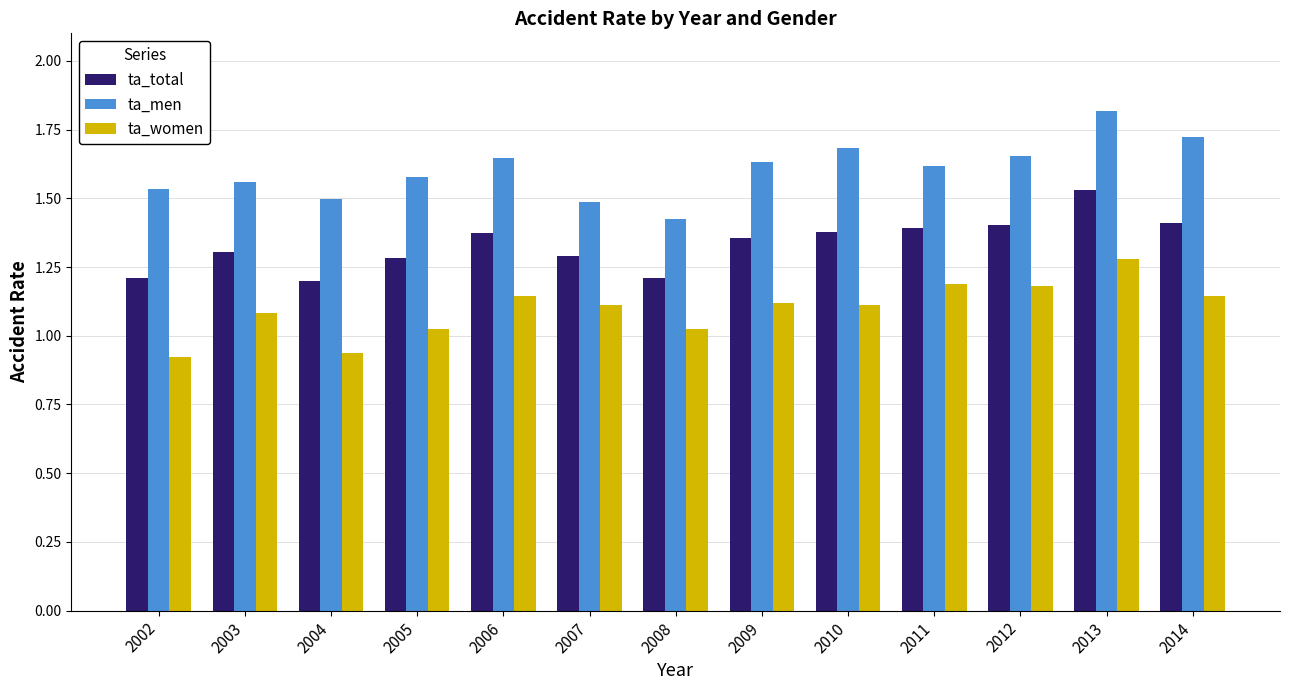

What is the spread (max minus min) of values at 2012?

0.5